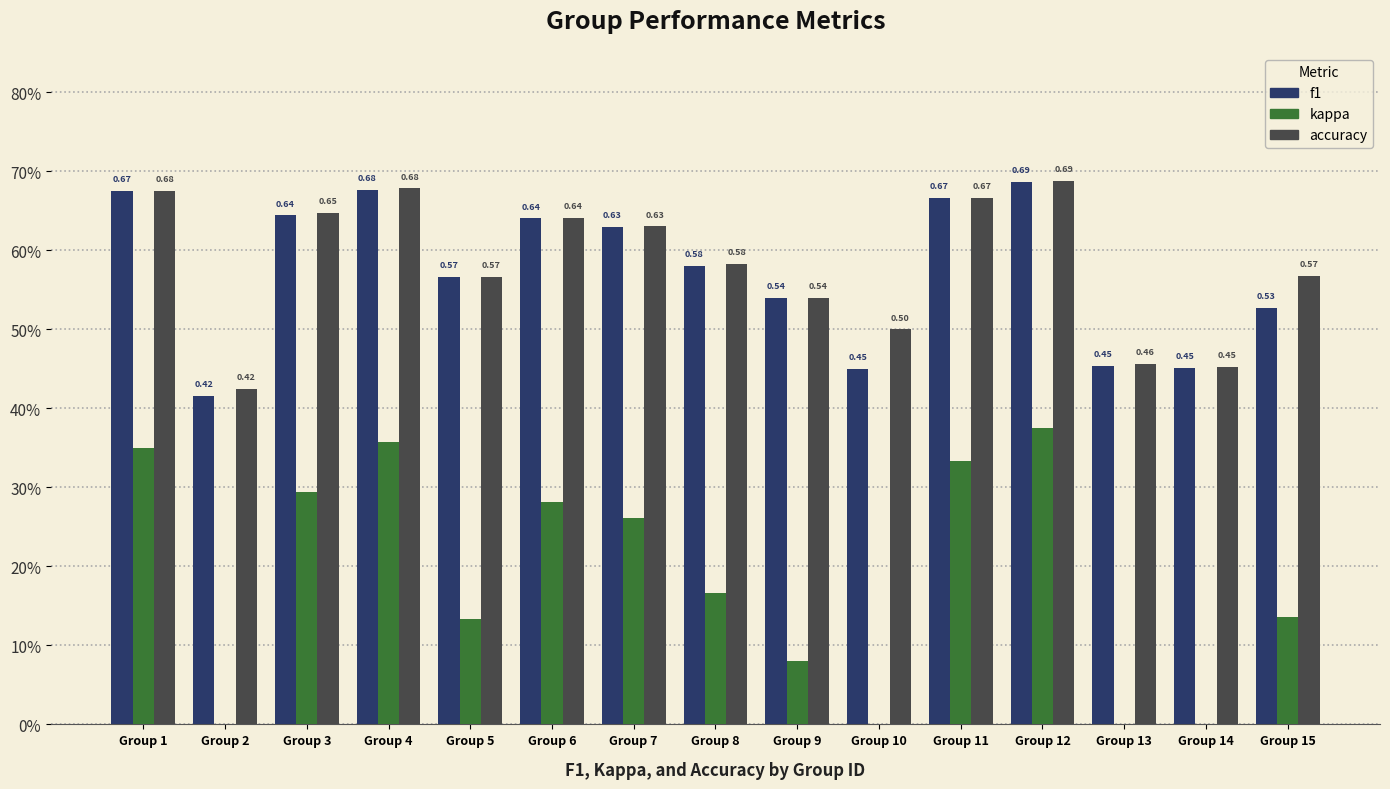

Which category has the highest value in the f1 series?

Group 12